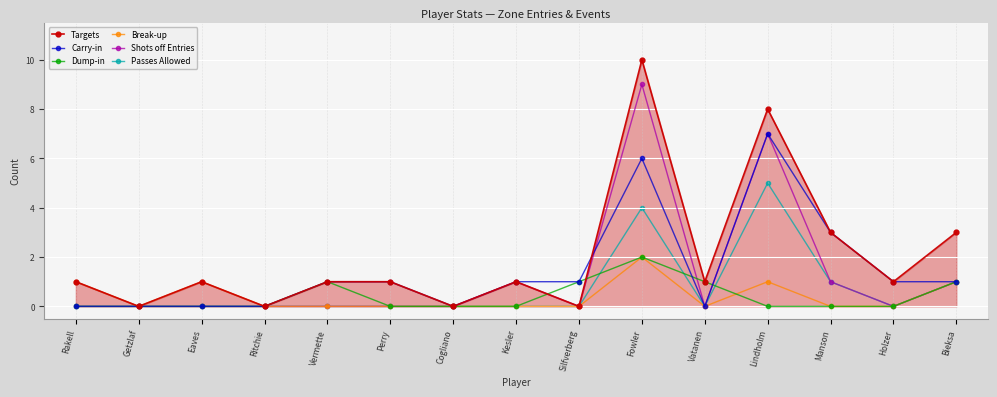

What is the difference between the maximum and minimum values in the Targets series?

10